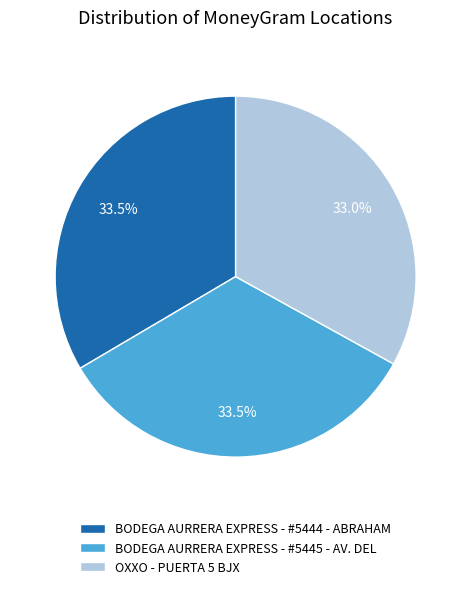

To the nearest percent, what percentage of the pie is OXXO - PUERTA 5 BJX?

33%